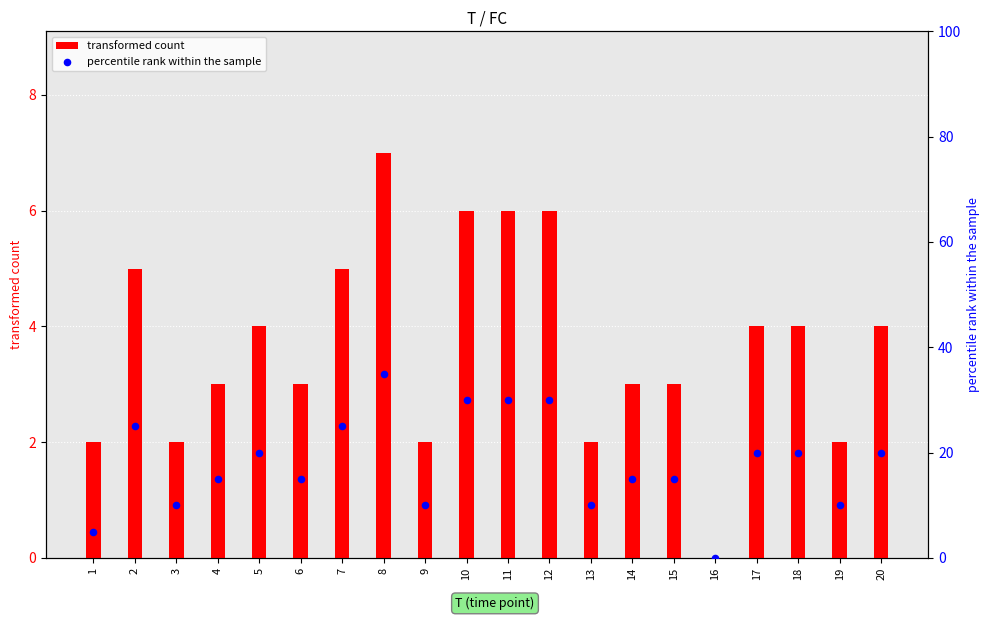

Which series reaches the maximum Y coordinate?

percentile rank within the sample